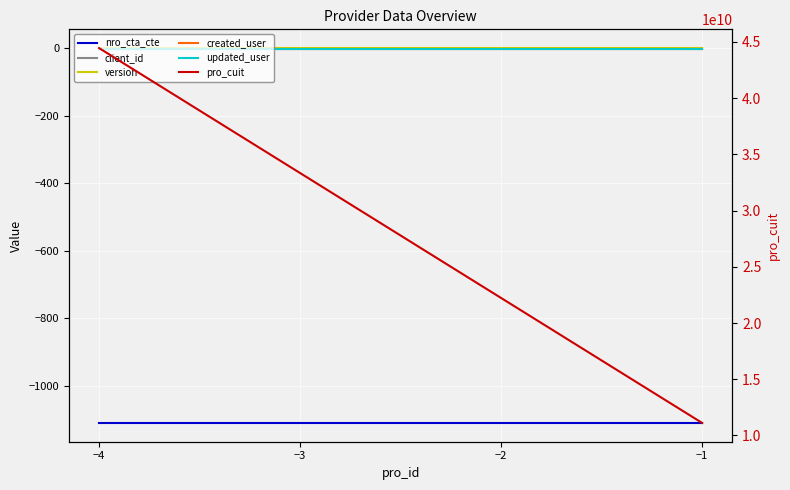

What is the sum of the version values at −2 and −1?

2